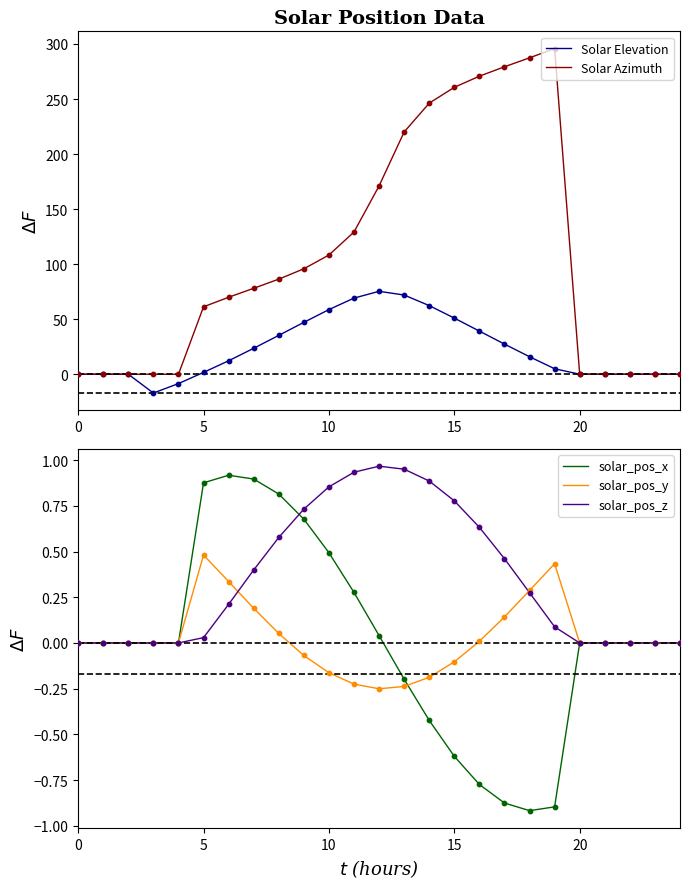

At how many categories does at least one series exceed 266?

4